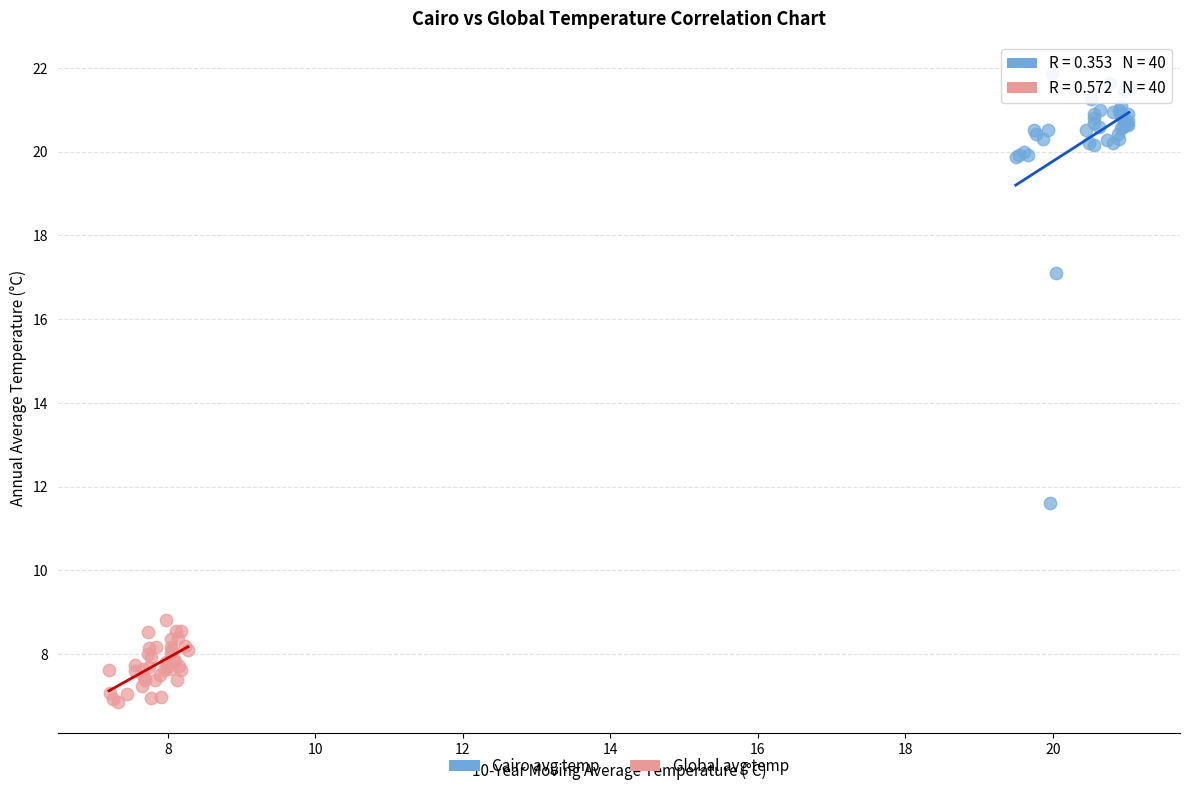

Which series contains the lowest Y value?

Global avg temp